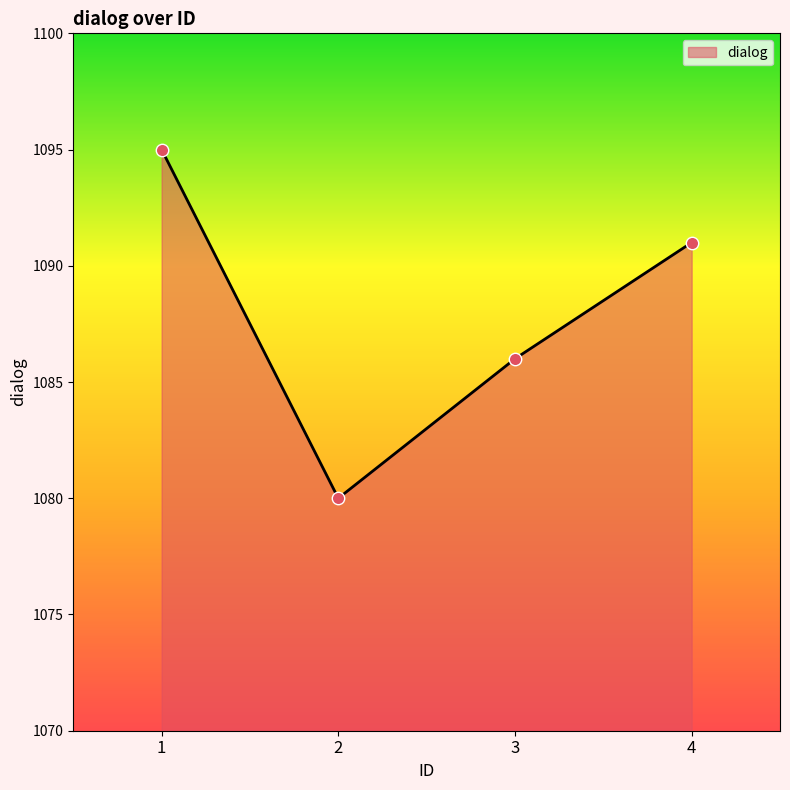

Between 4 and 1, which is larger?

1